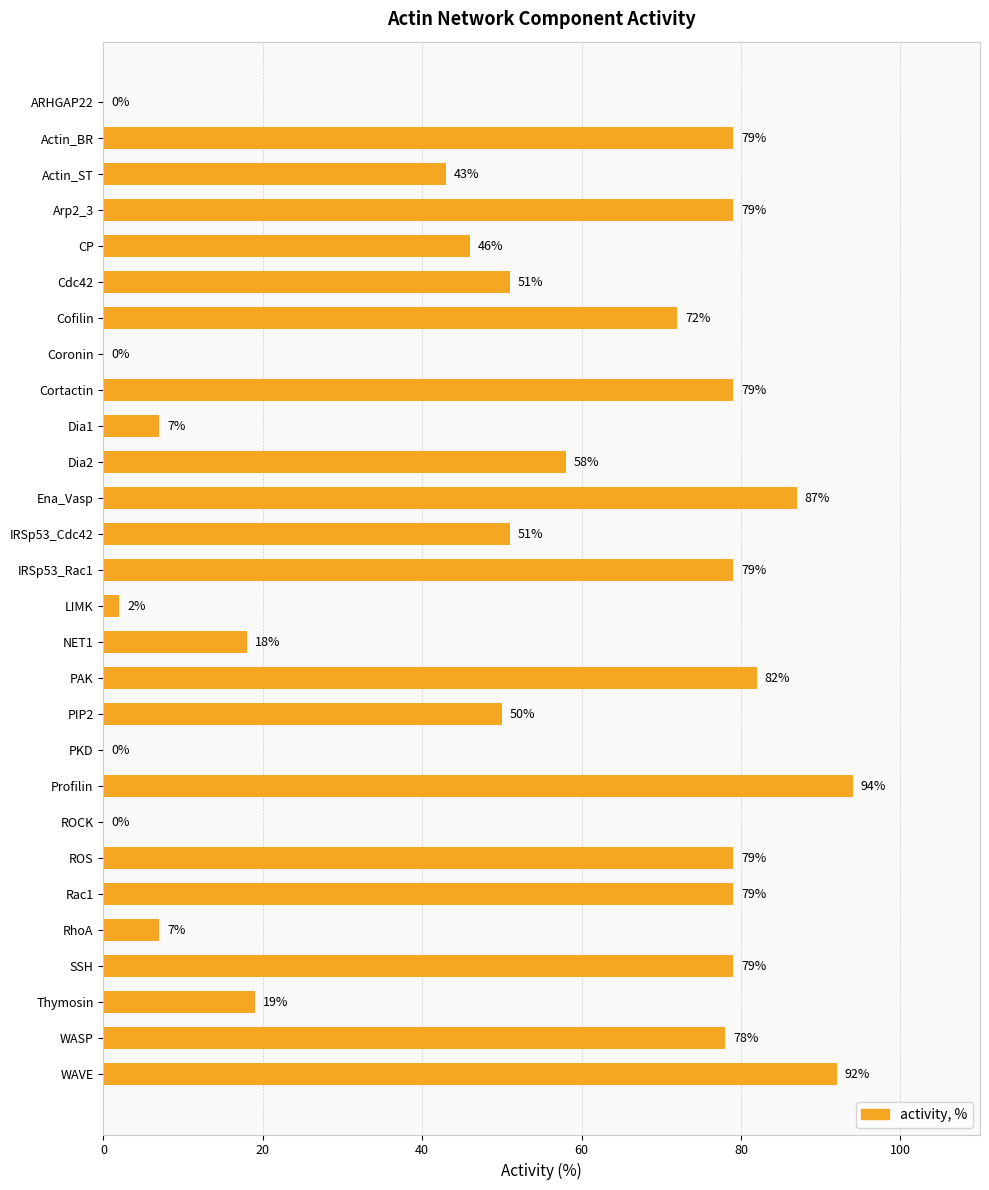

What is the change in value from Cortactin to ROCK?

-79